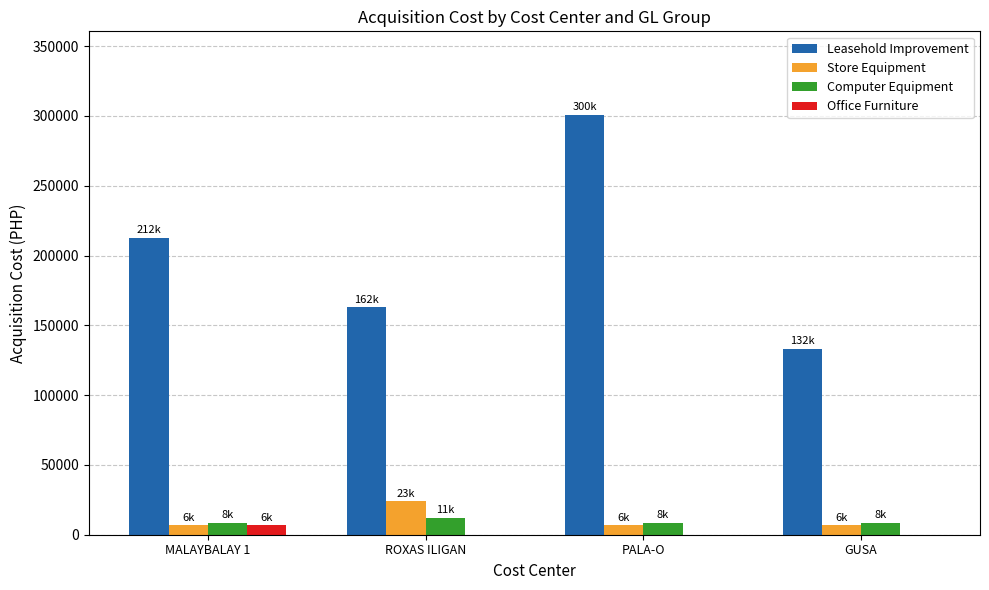

Which series has the widest spread of values?

Leasehold Improvement